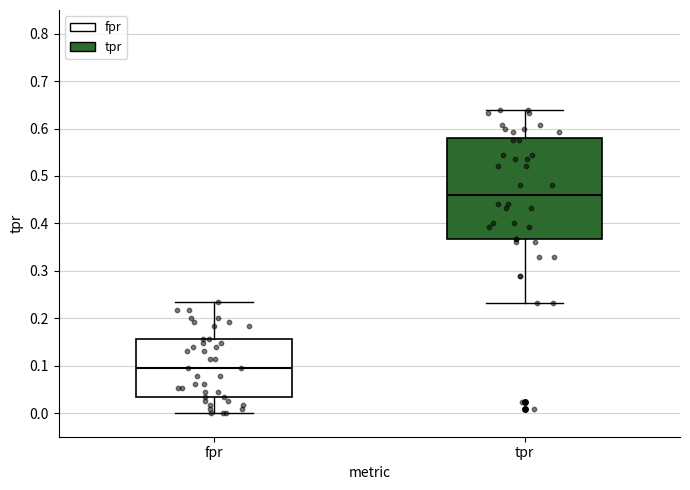

Reading left to right, read every box against the y-axis: the position of its median line, the range the box covers, and the ends of its whiskers. The values are not printed on the chart, so give them approximately, as read against the axis.

fpr: median 0.10, box 0.03 to 0.16, whiskers 0.00 to 0.23
tpr: median 0.46, box 0.37 to 0.58, whiskers 0.23 to 0.64